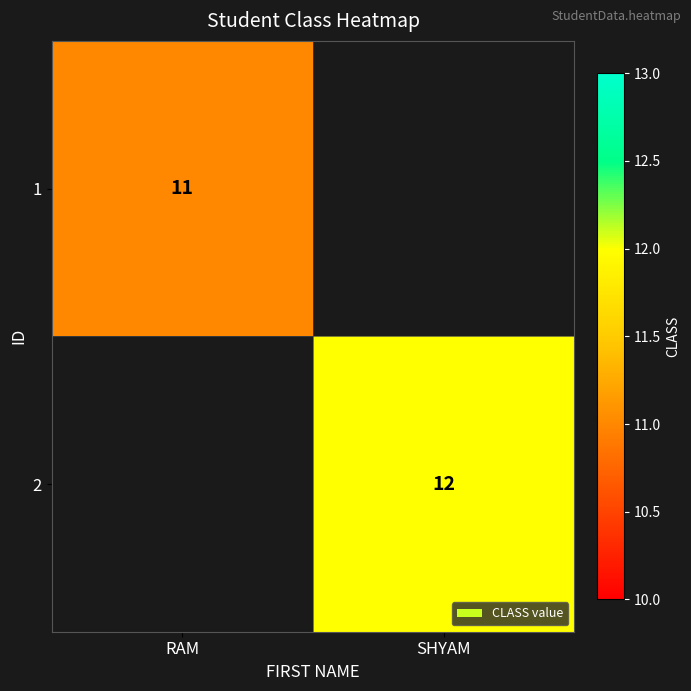

True or false: 2 has a value of 12 at SHYAM.

True